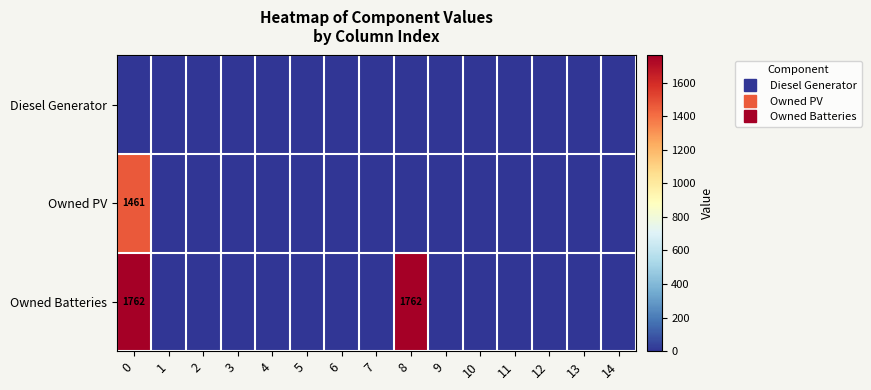

At how many categories does at least one series exceed 634?

2